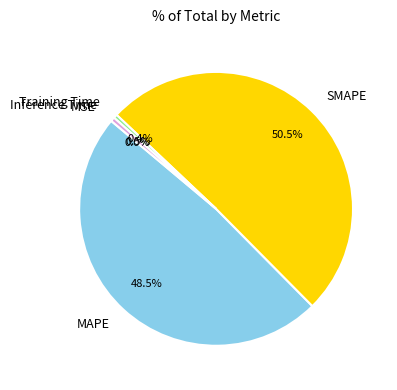

Which category has the biggest portion of the pie?

SMAPE